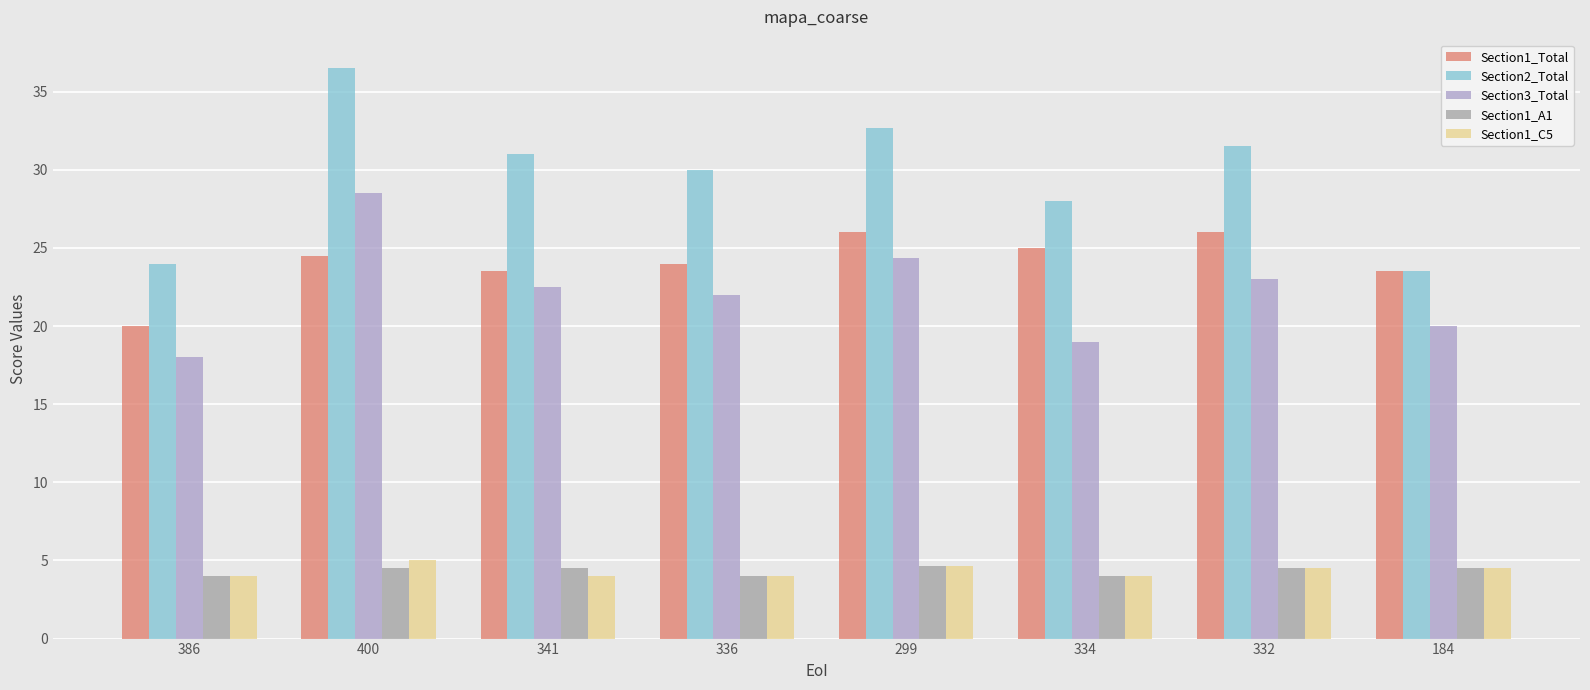

Which series has the largest total across all categories?

Section2_Total